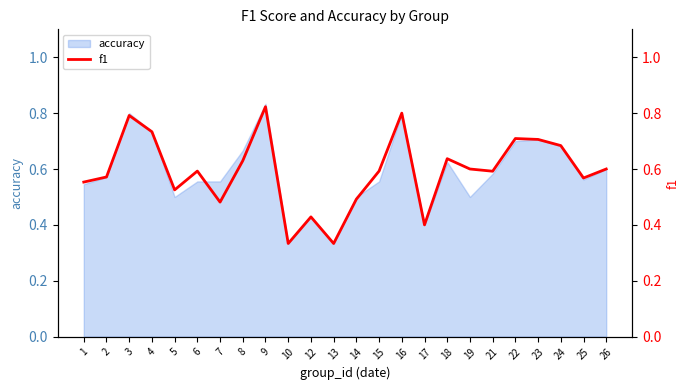

Does the chart display data point markers on the line(s)?

No